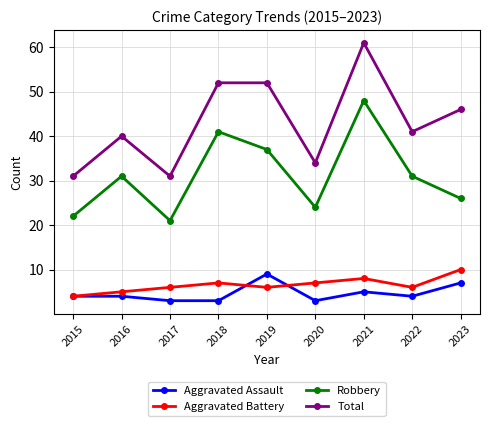

At which category does Total reach its first local valley?

2017